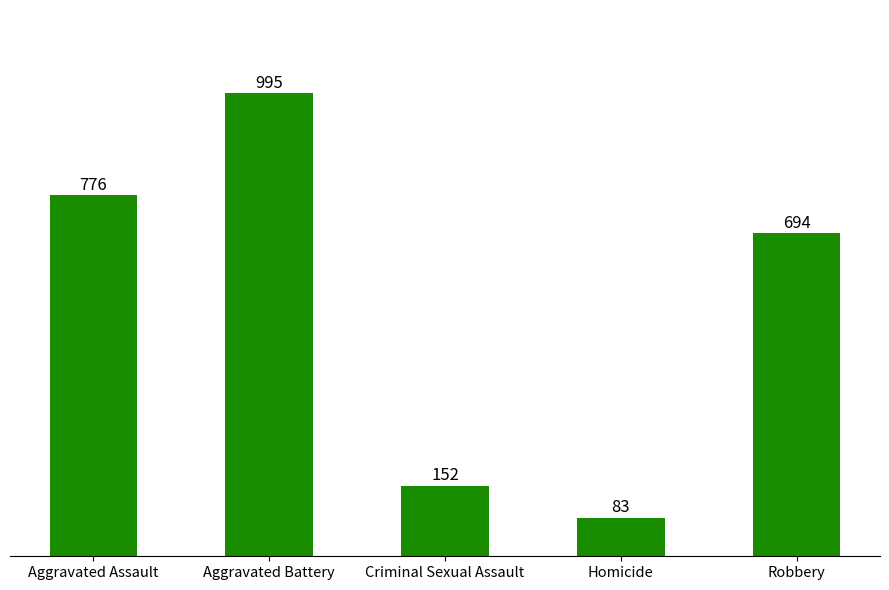

Reading left to right, transcribe all the data shown in this chart.

776	995	152	83	694